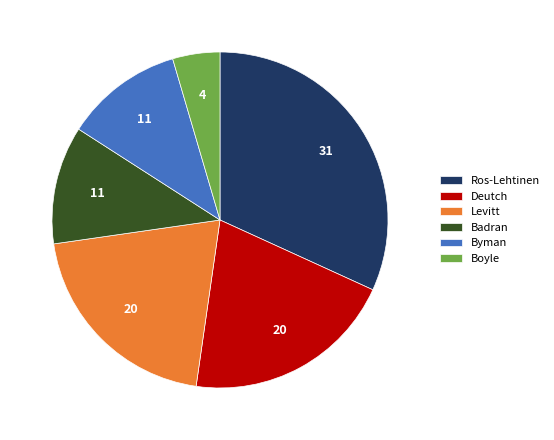

Is it true that Levitt is 11% of the pie?

False